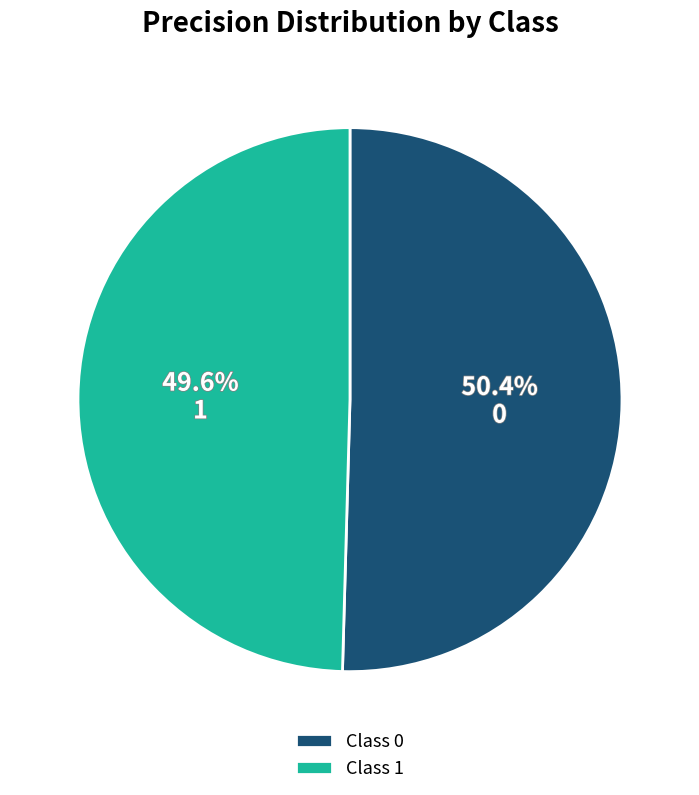

Does 0 represent more than half of the total?

Yes